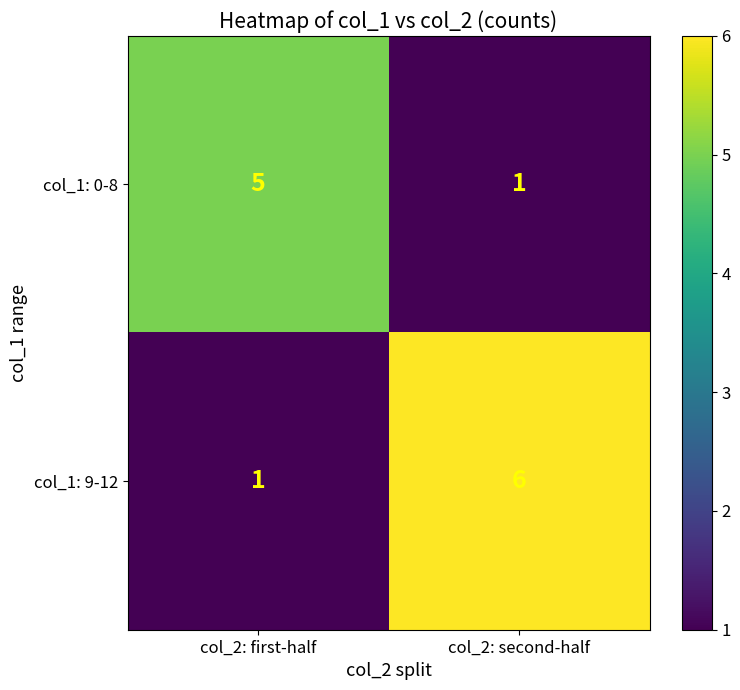

What is the total value across all series at col_2: second-half?

7